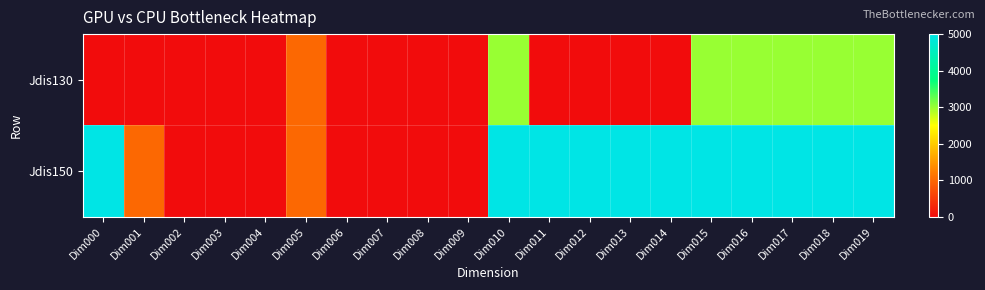

Reading right to left, what are all the values shown in this chart?

Jdis130: Dim019=3000	Dim018=3000	Dim017=3000	Dim016=3000	Dim015=3000	Dim014=0	Dim013=0	Dim012=0	Dim011=0	Dim010=3000	Dim009=0	Dim008=0	Dim007=0	Dim006=0	Dim005=1000	Dim004=0	Dim003=0	Dim002=0	Dim001=0	Dim000=0
Jdis150: Dim019=5000	Dim018=5000	Dim017=5000	Dim016=5000	Dim015=5000	Dim014=5000	Dim013=5000	Dim012=5000	Dim011=5000	Dim010=5000	Dim009=0	Dim008=0	Dim007=0	Dim006=0	Dim005=1000	Dim004=0	Dim003=0	Dim002=0	Dim001=1000	Dim000=5000